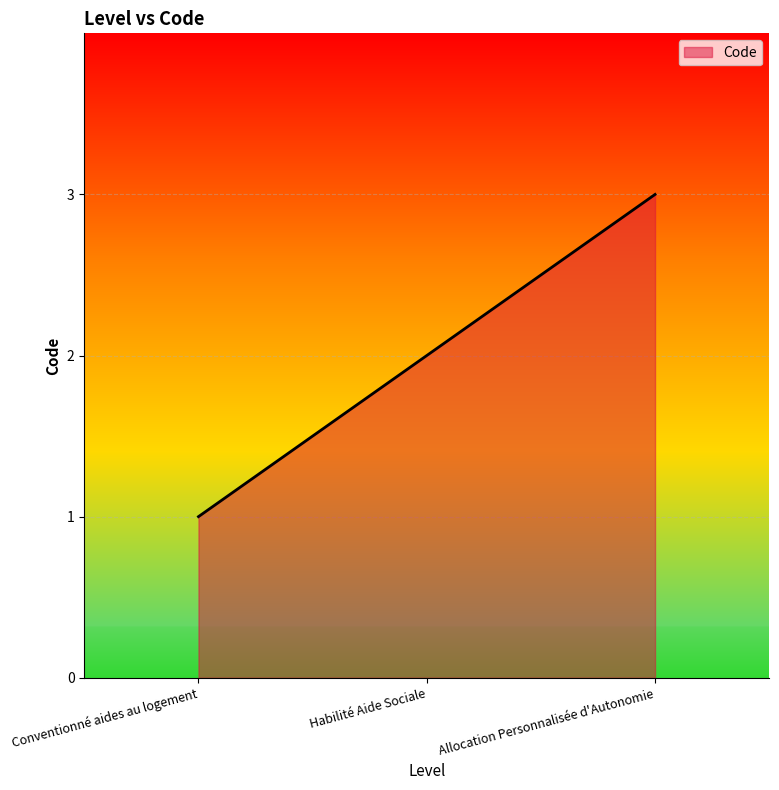

What is the change in value from Conventionné aides au logement to Habilité Aide Sociale?

+1